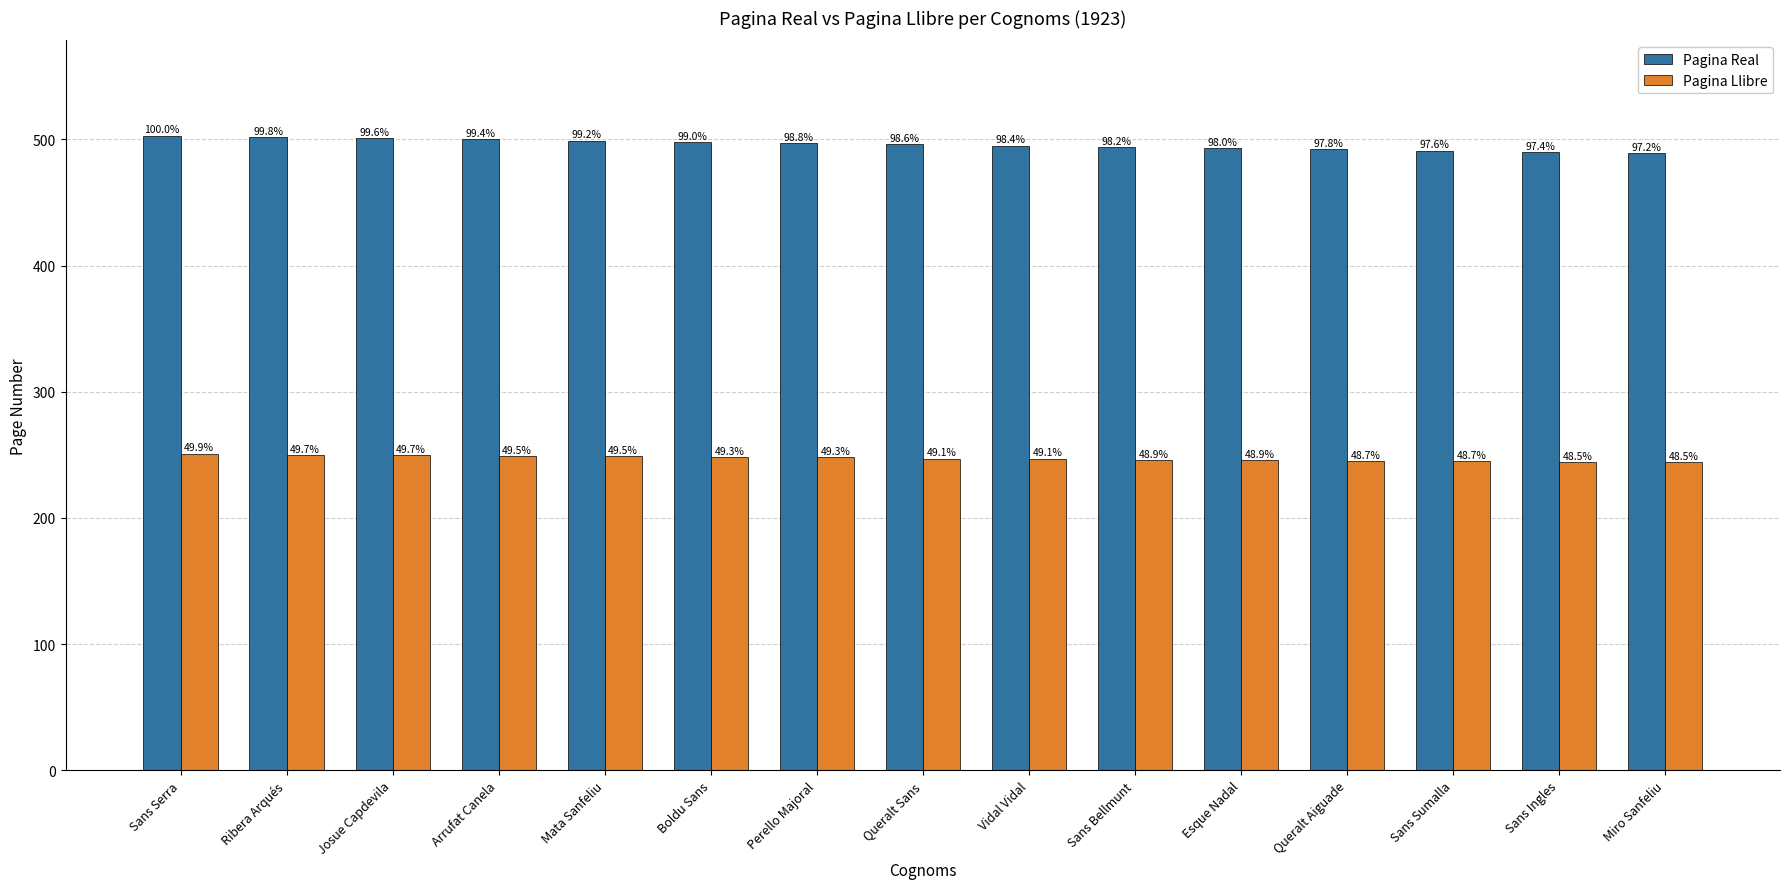

How many groups of bars are there?

15